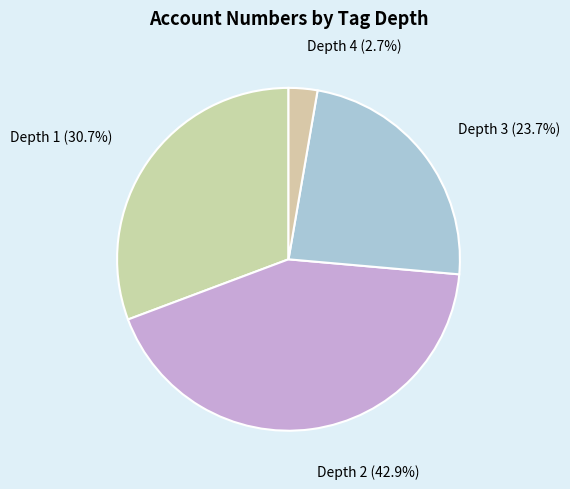

To the nearest percent, what is the difference between the largest and smallest slice percentages?

40%